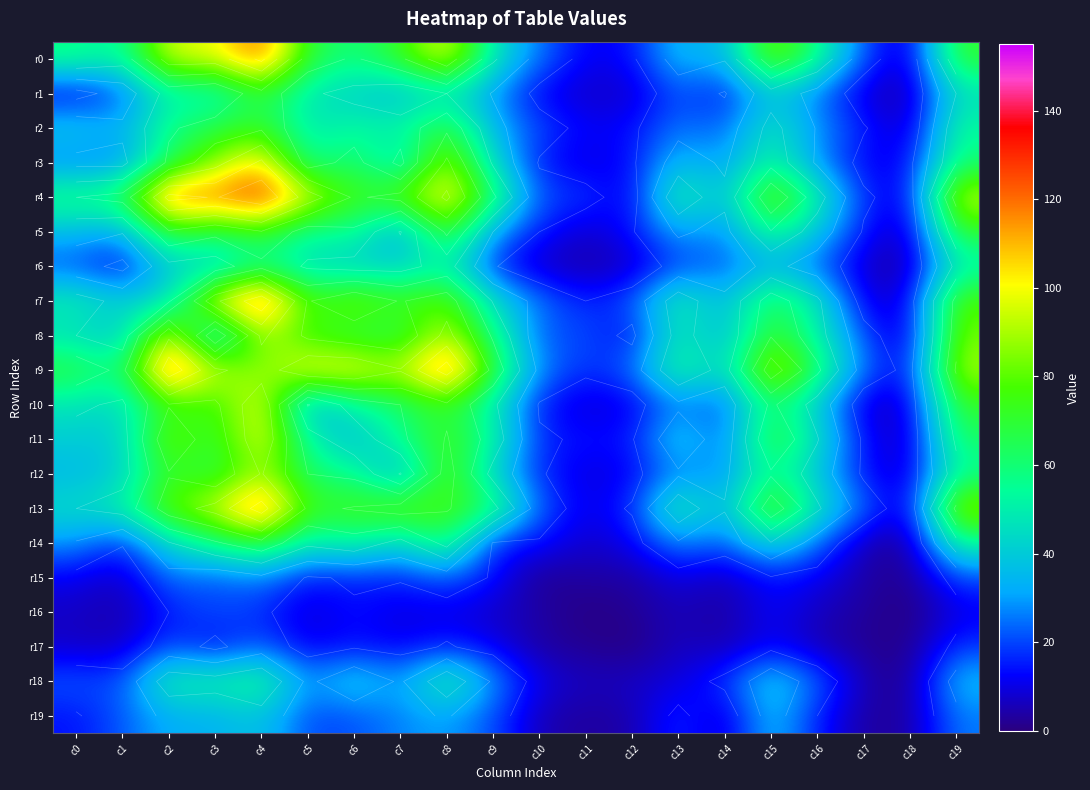

Where does the r0 series first go above 58?

c2